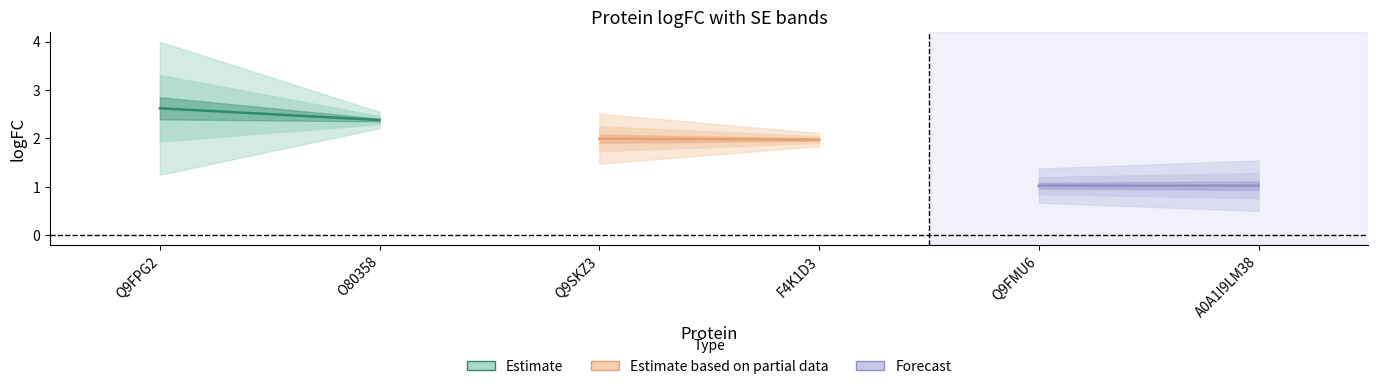

What is the label of the 2nd point from the left?

O80358